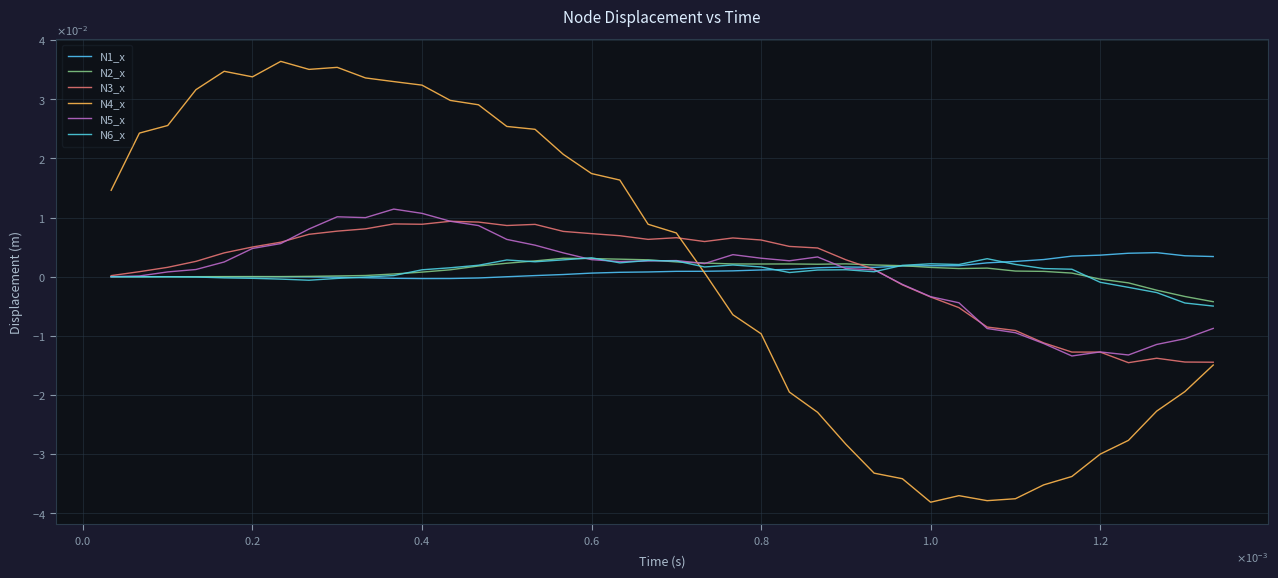

What are all the series names shown in the legend?

N1_x, N2_x, N3_x, N4_x, N5_x, N6_x